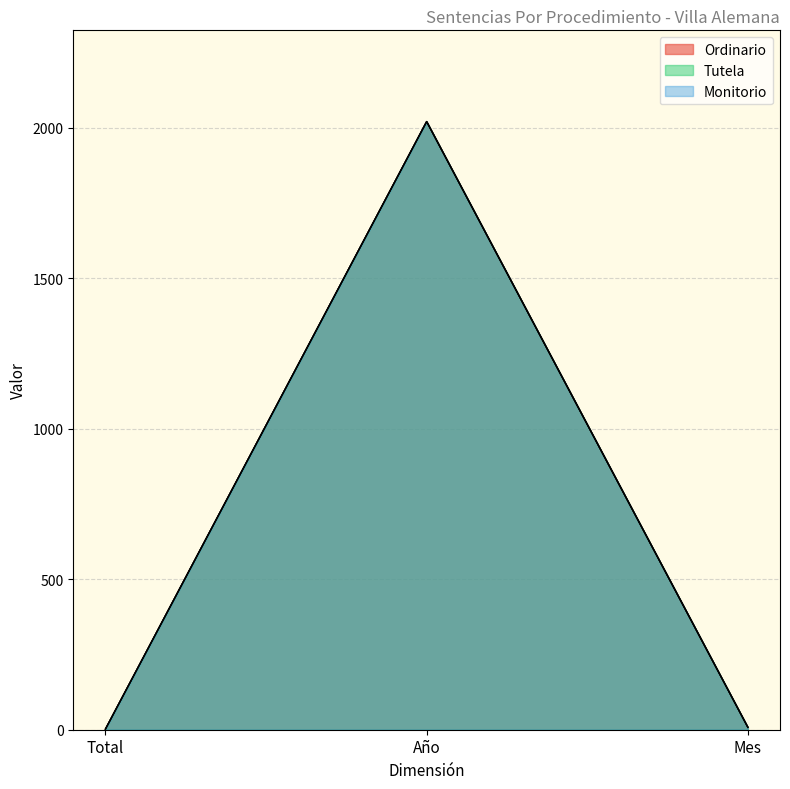

Rank the categories by Monitorio value from highest to lowest.

Año, Mes, Total